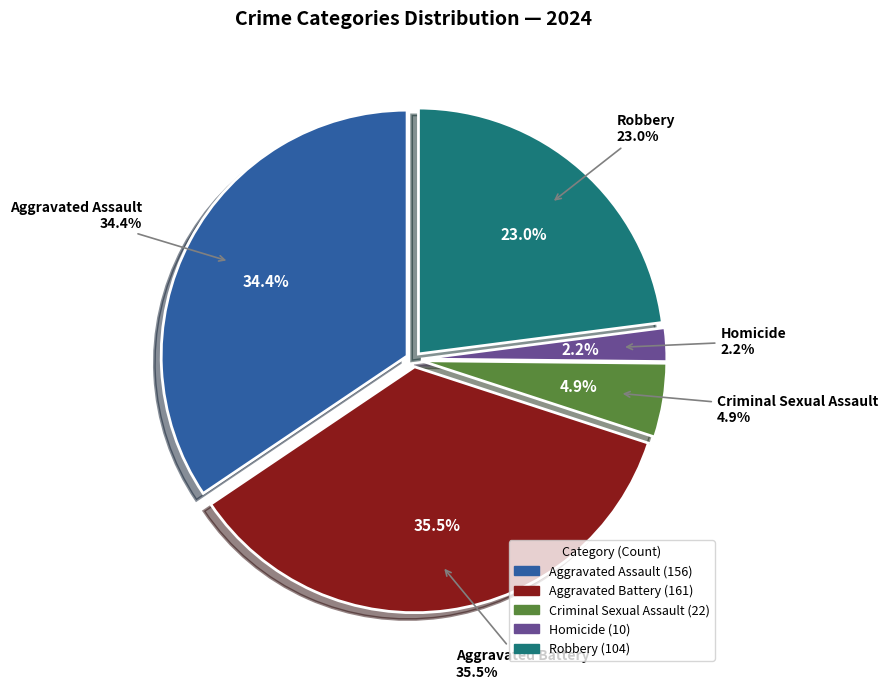

To the nearest percent, what is the average slice percentage?

20%